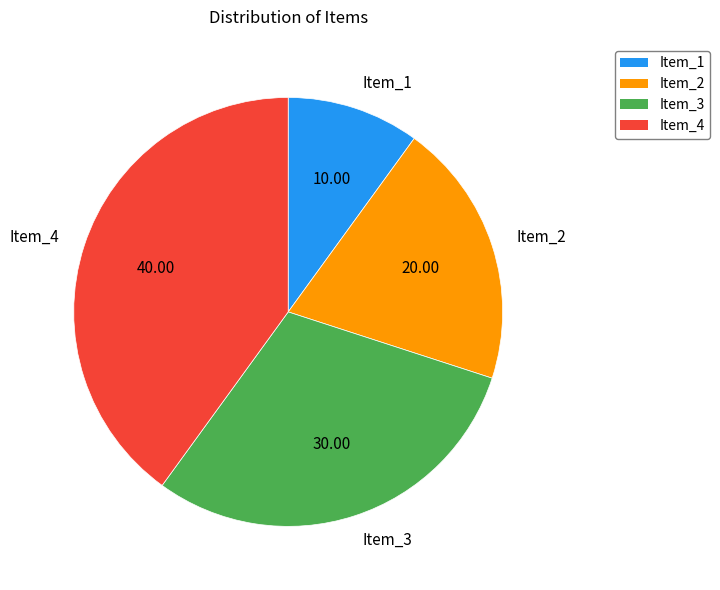

Which has a higher value, Item_3 or Item_2?

Item_3